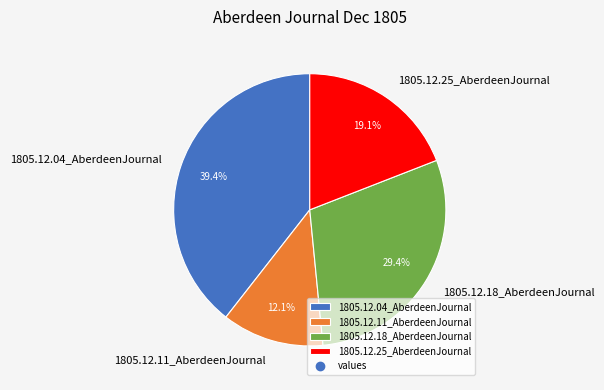

Which category has the biggest portion of the pie?

1805.12.04_AberdeenJournal